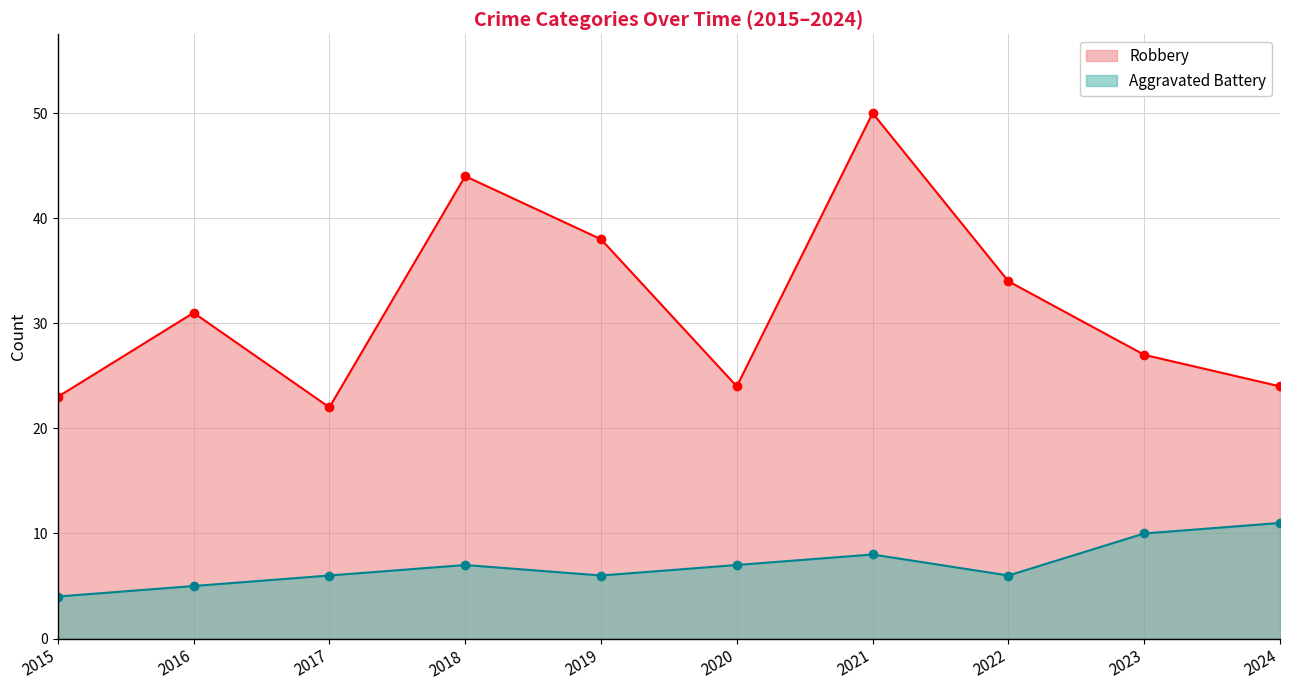

Is the value of Robbery at 2016 greater than the value of Aggravated Battery at 2015?

Yes